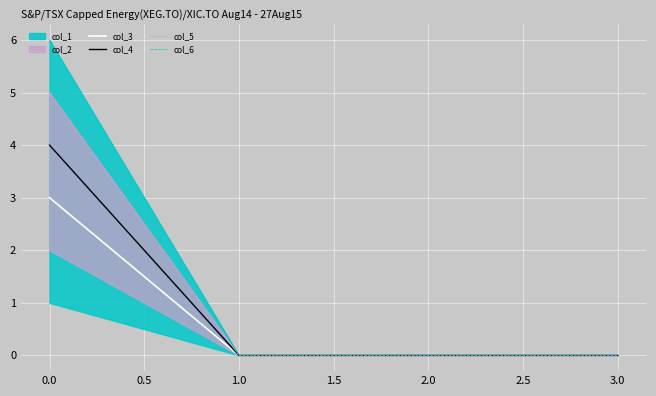

What is the spread (max minus min) of values at 0.0?

3